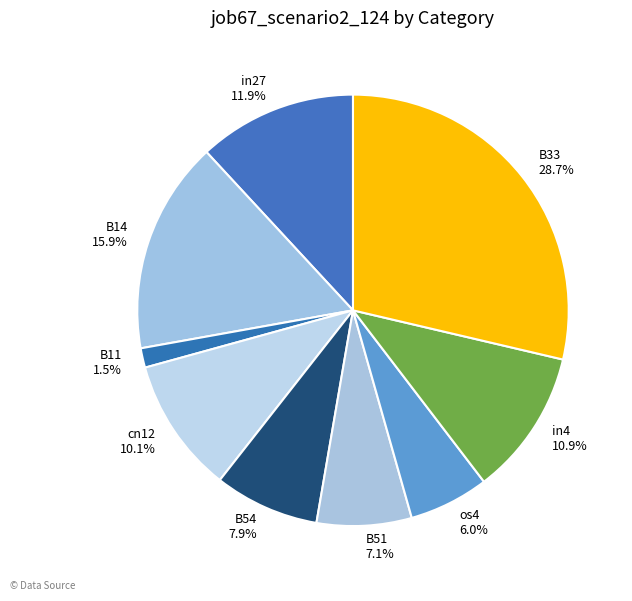

Rank the categories by value from lowest to highest.

B11, os4, B51, B54, cn12, in4, in27, B14, B33